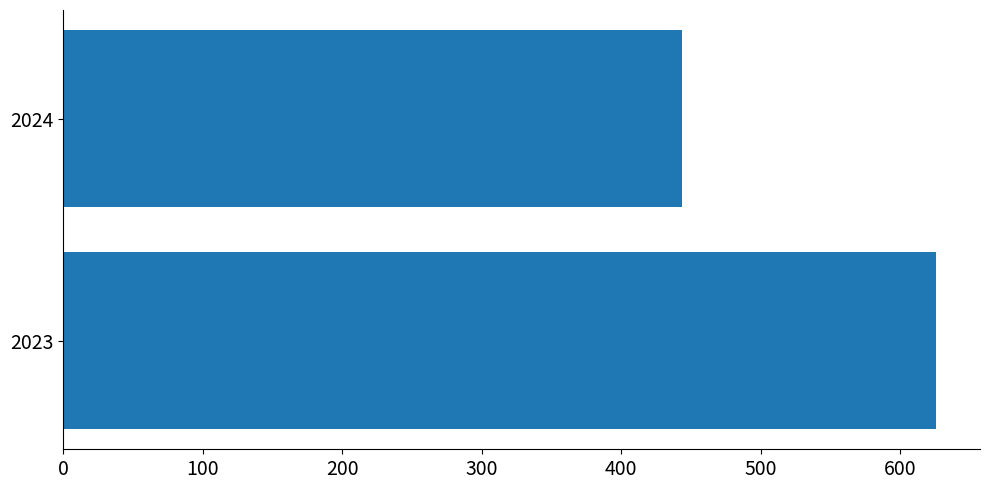

At which label is the value closest to 534?

2024